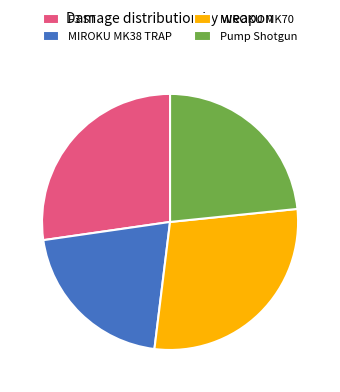

Between MIROKU MK70 and MIROKU MK38 TRAP, which is larger?

MIROKU MK70